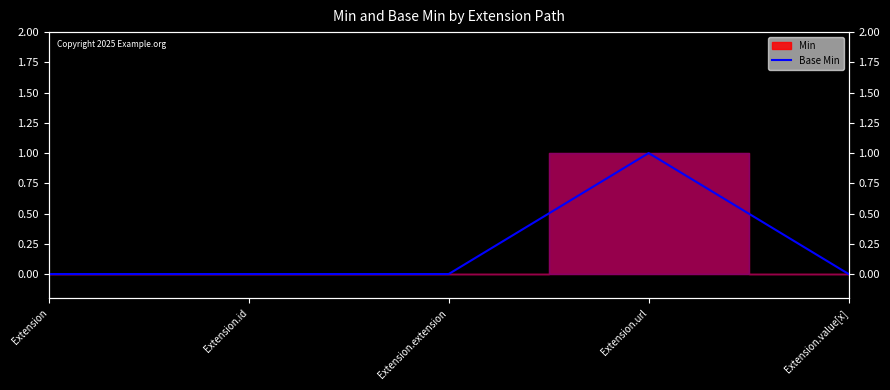

Does the chart display data point markers on the line(s)?

No